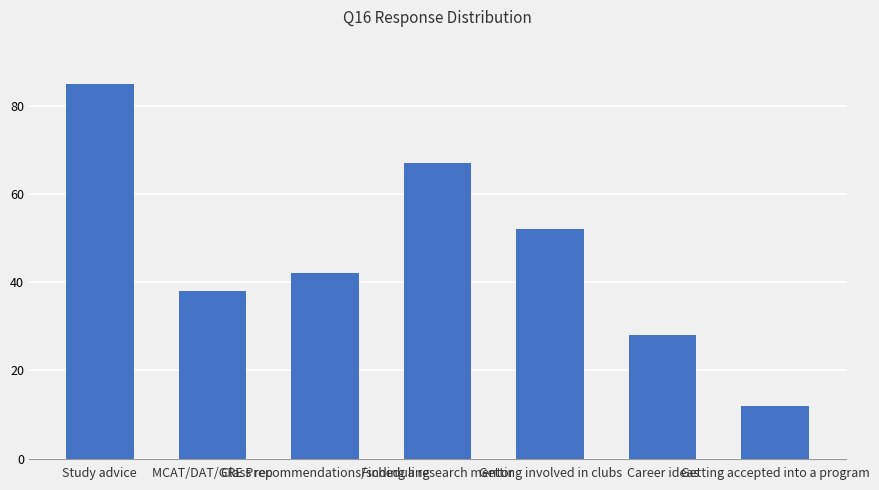

What is the value of the 2nd bar from the left?

38